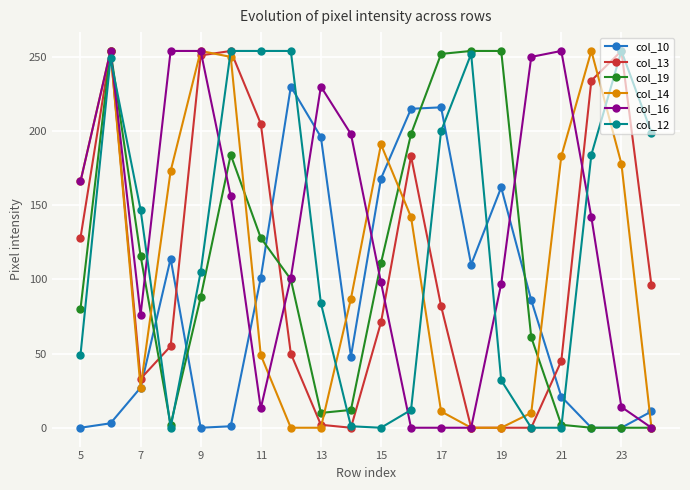

At how many categories does at least one series exceed 187?

18